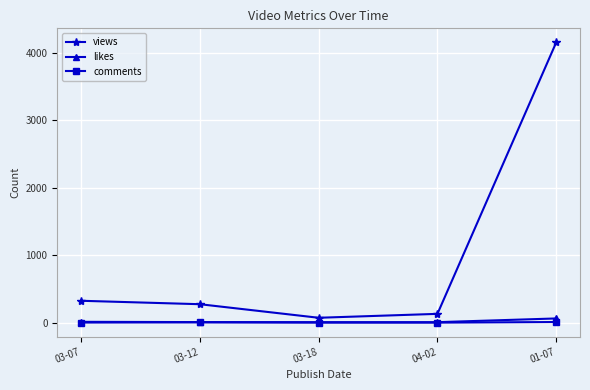

How many distinct data groups are displayed?

3